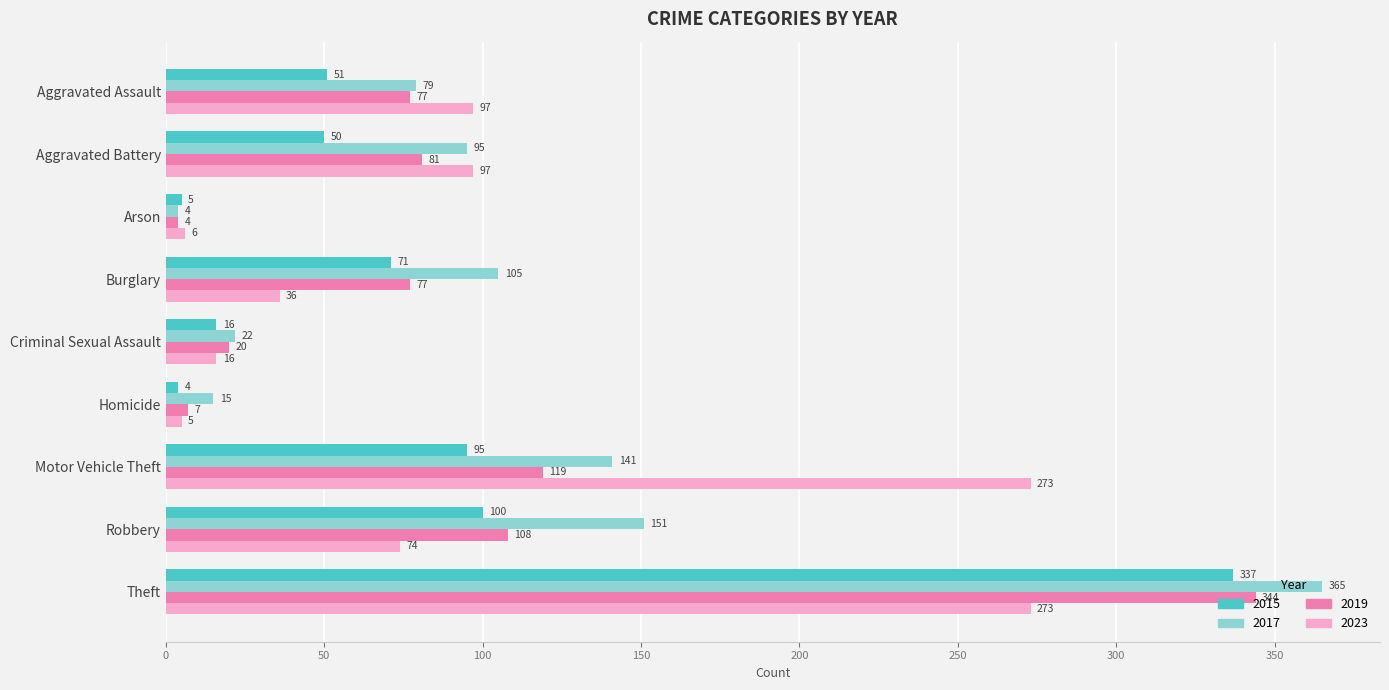

What is the greatest value displayed?

365